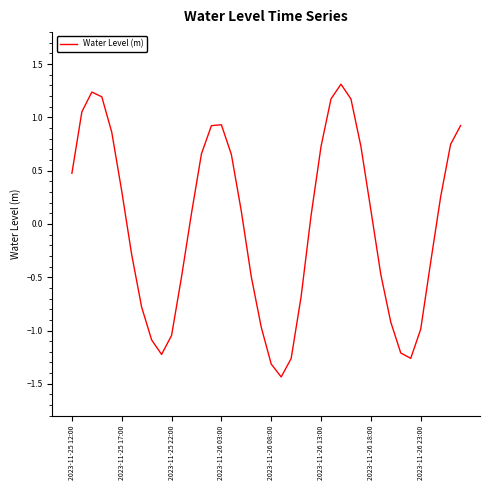

What is the difference between the second highest and minimum values?

2.7